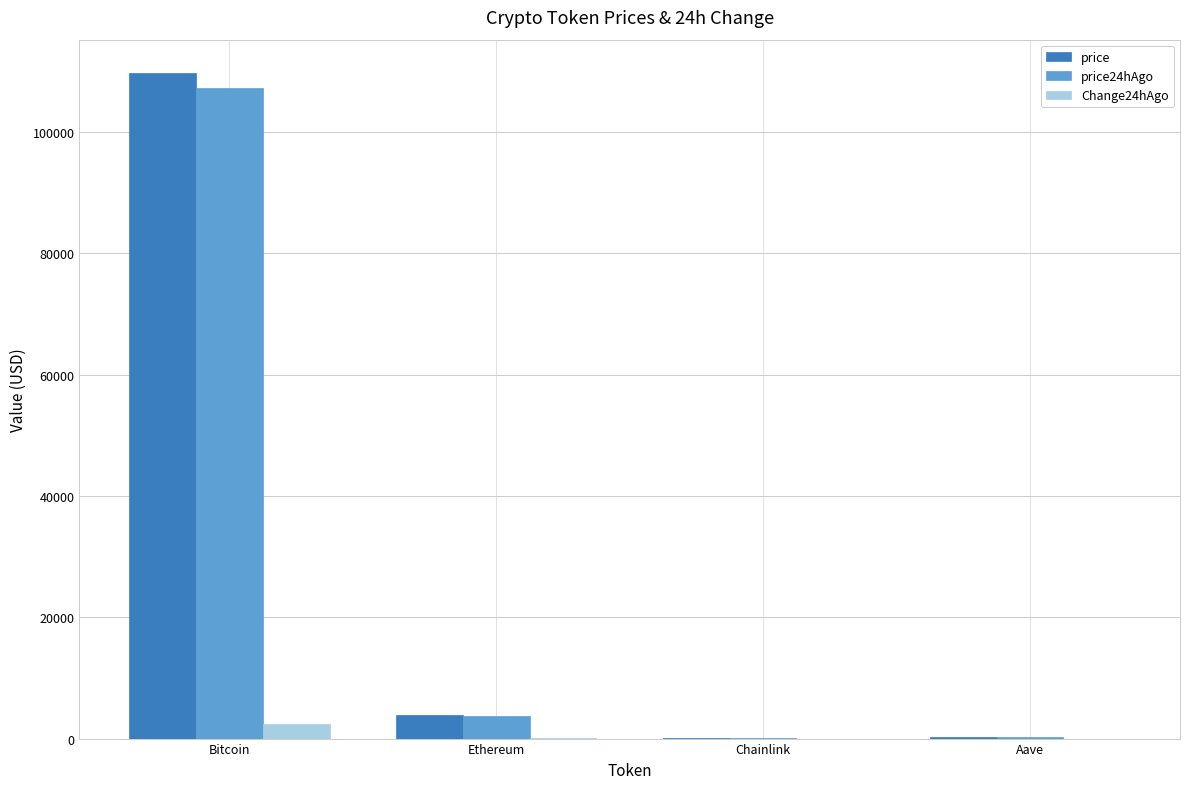

What is the sum of all price24hAgo values?

111239.4